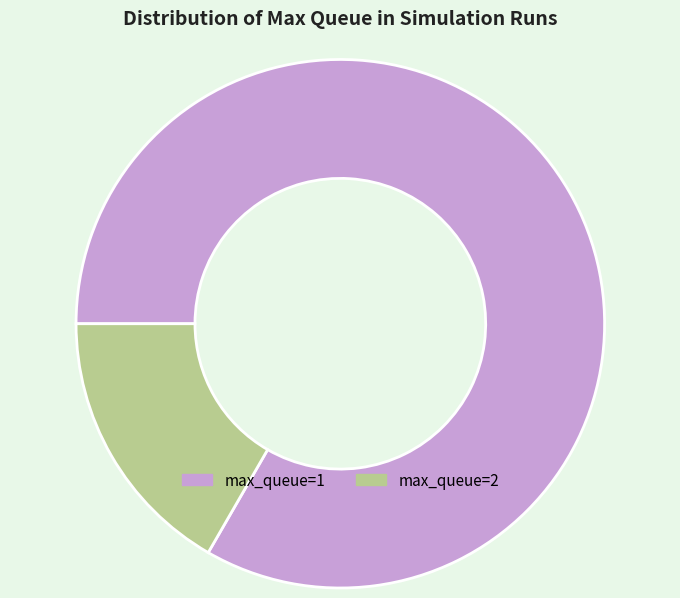

The max_queue=1 slice represents 83% of the pie. True or false?

True